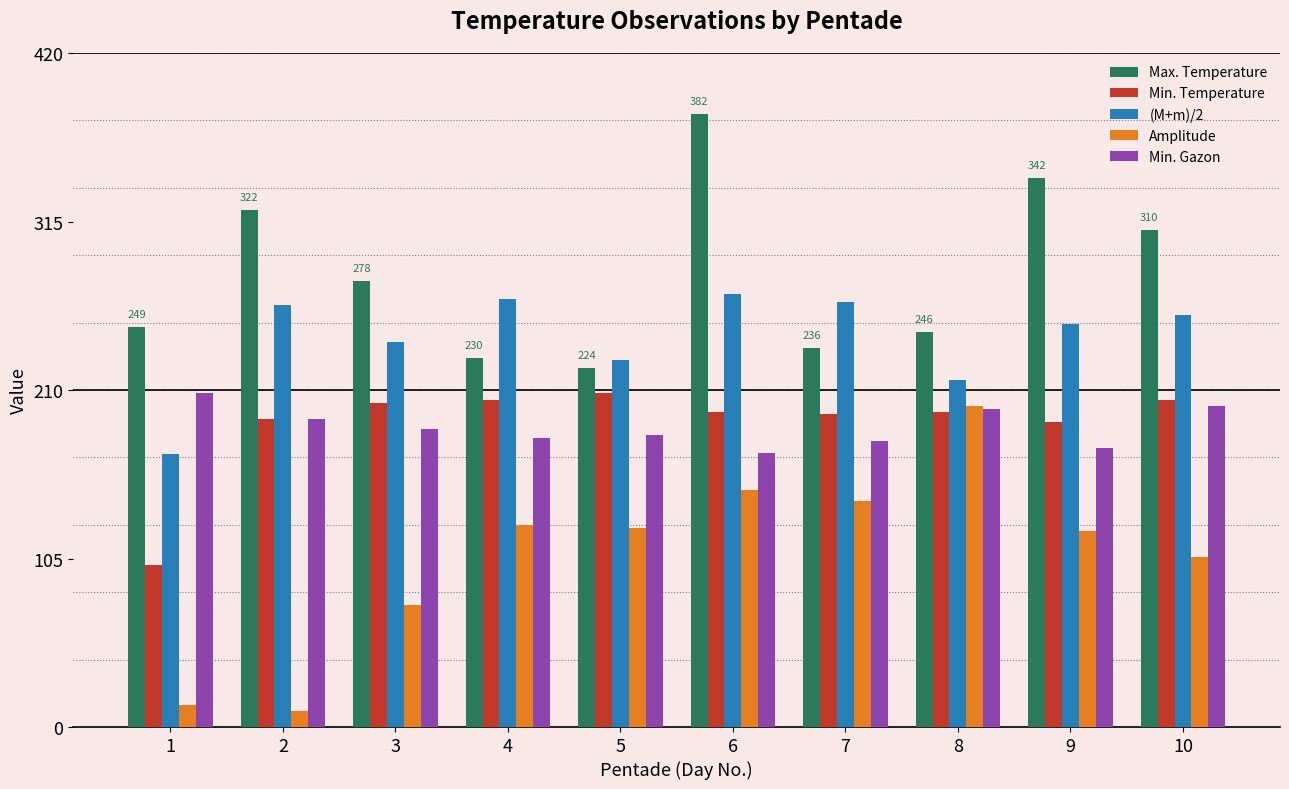

How many bars are there in total?

50